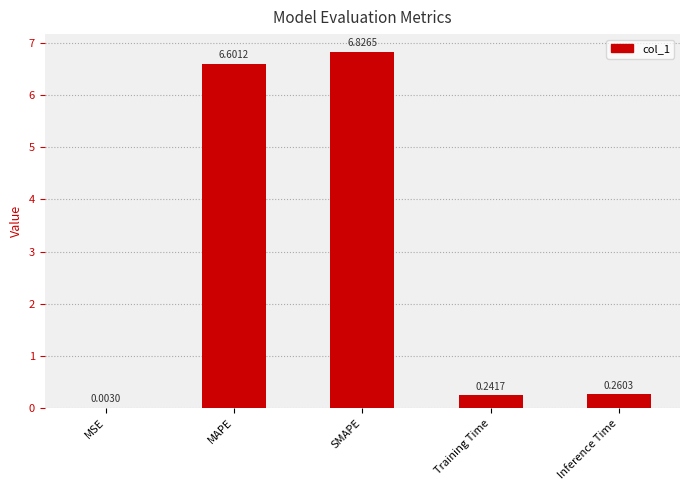

What is the sum of the values at SMAPE and Inference Time?

7.1